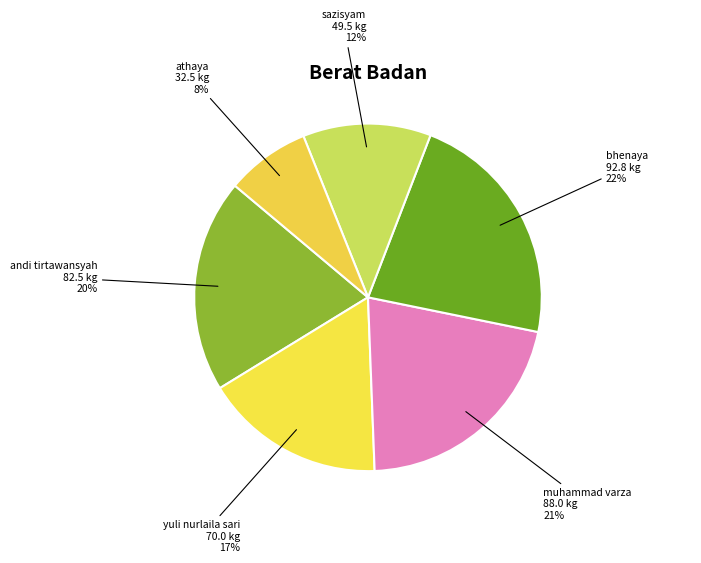

How many segments does this pie chart have?

6